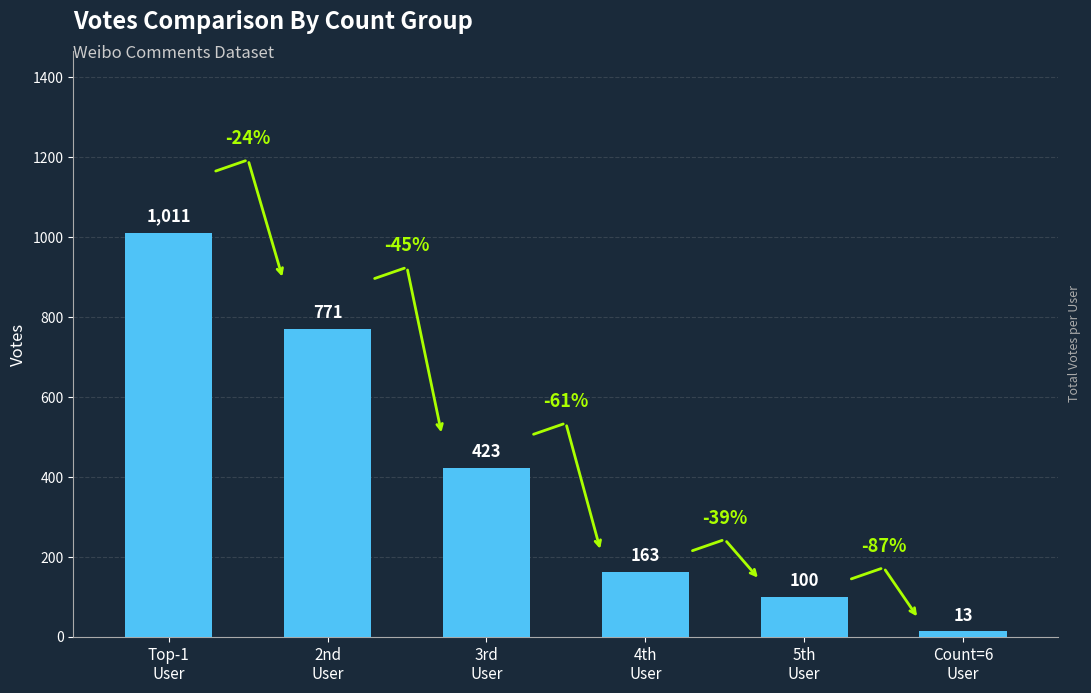

Rank the categories by value from lowest to highest.

Count=6
User, 5th
User, 4th
User, 3rd
User, 2nd
User, Top-1
User